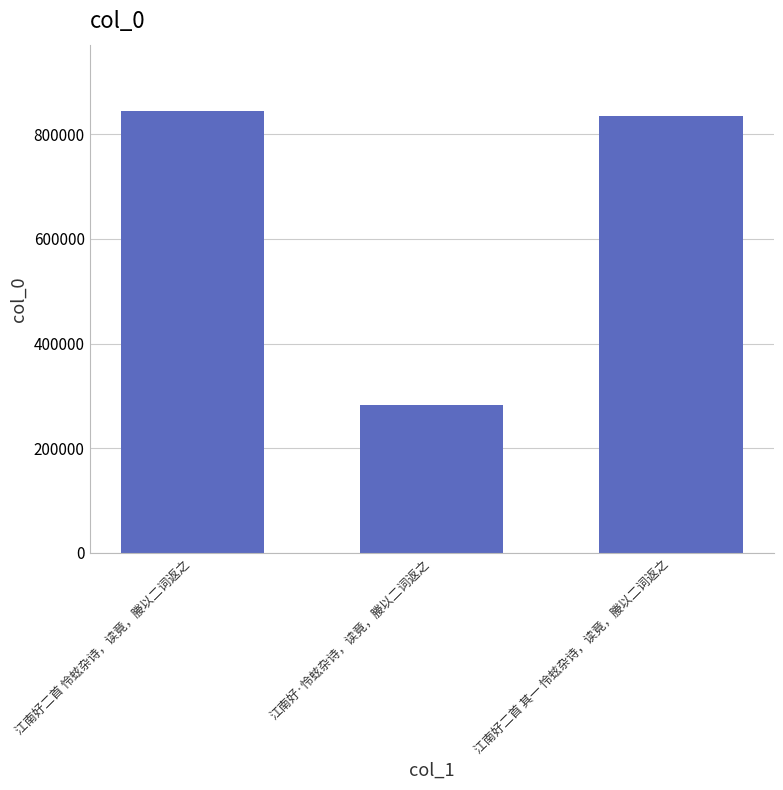

How many distinct data groups are displayed?

1